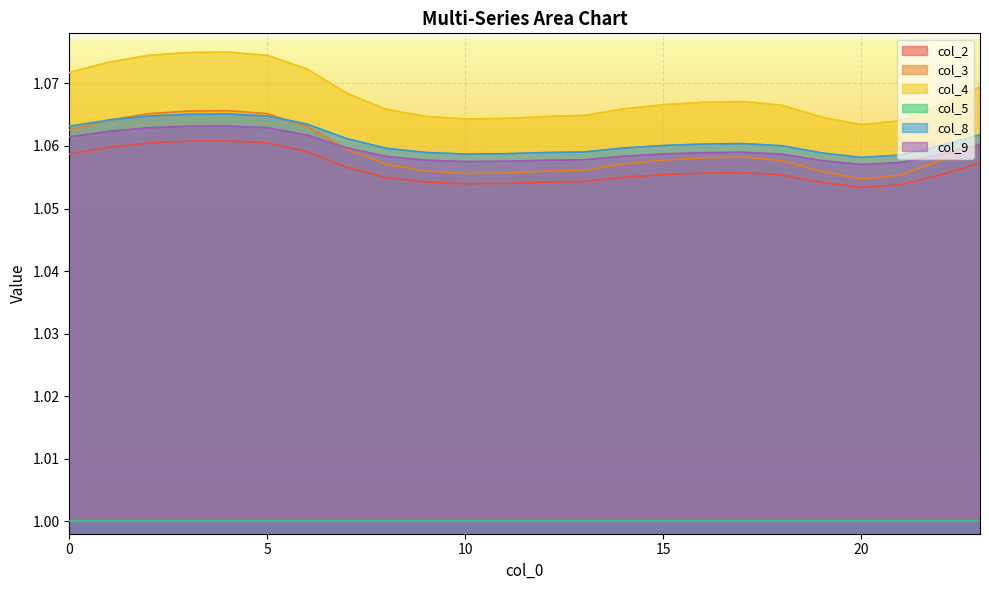

At which category does col_9 reach its first local valley?

10